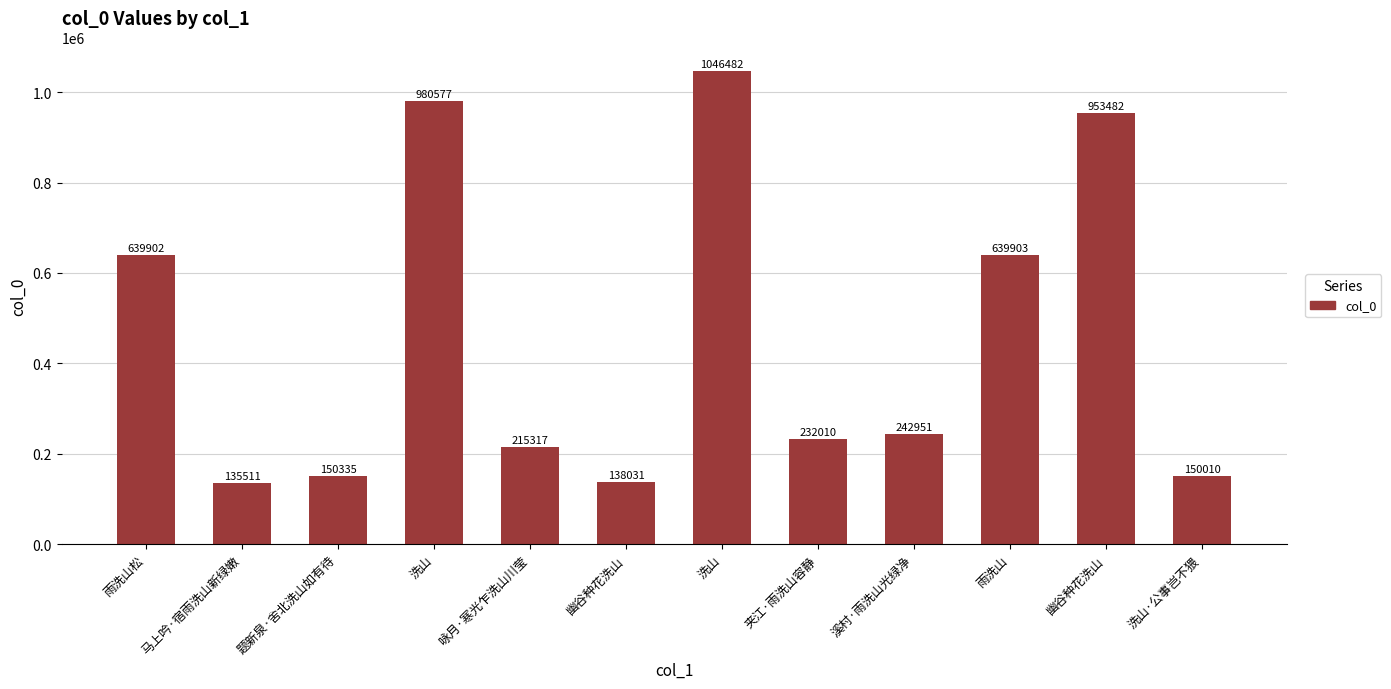

True or false: the data shows 242951 at 溪村·雨洗山光绿净.

True